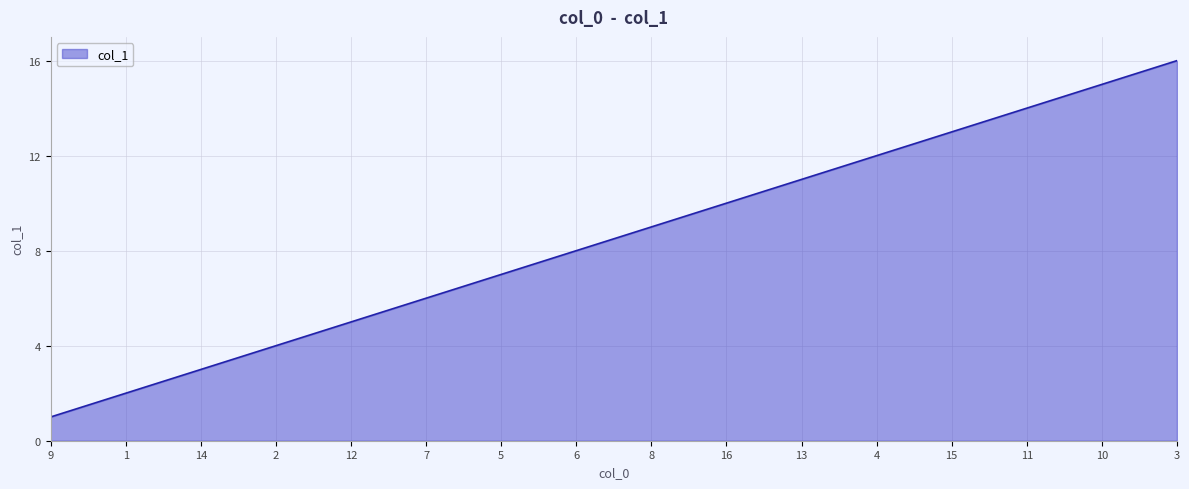

What is the sum of all values?

136